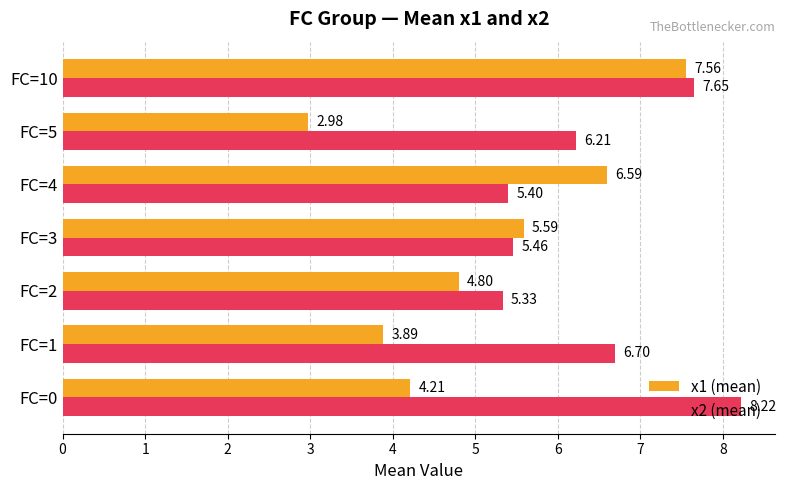

What is the difference between the maximum and minimum values in the x1 (mean) series?

4.6